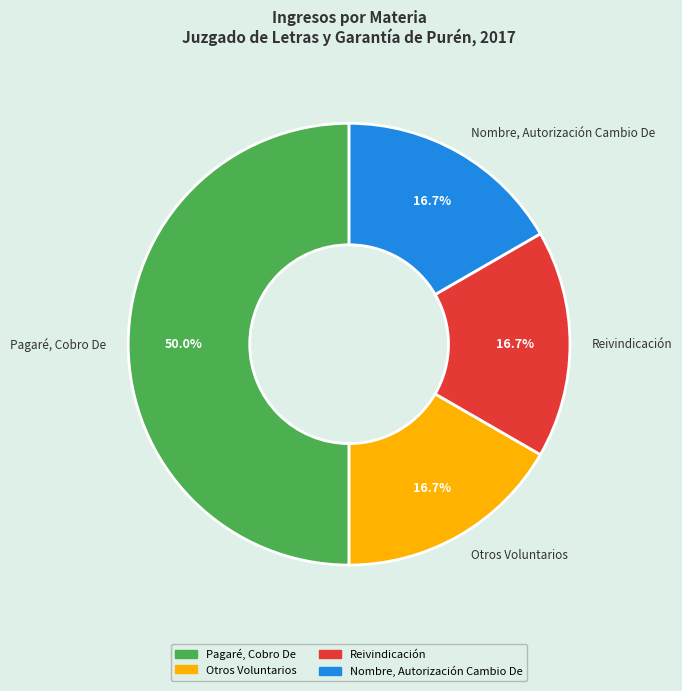

Count the number of slices in the pie.

4